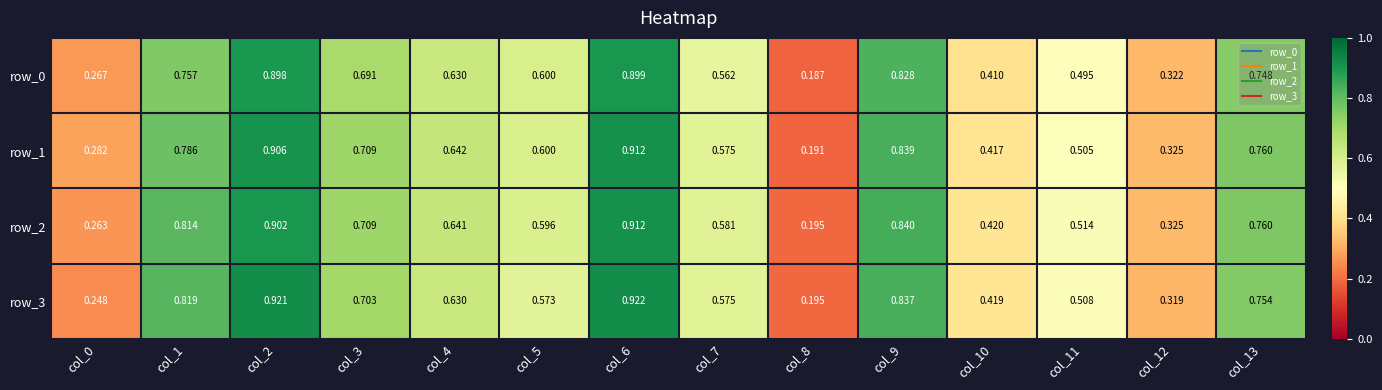

Is the value of row_1 at col_7 greater than the value of row_3 at col_5?

Yes